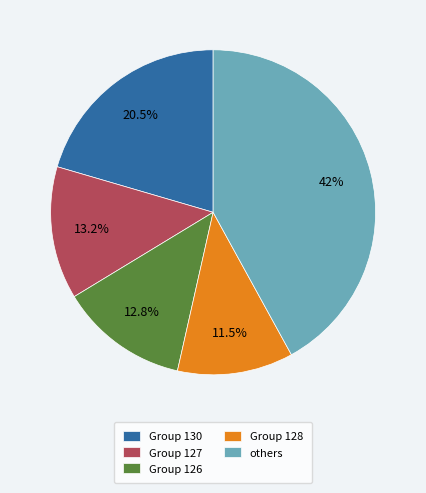

What portion of the pie excludes Group 126?

87.2%